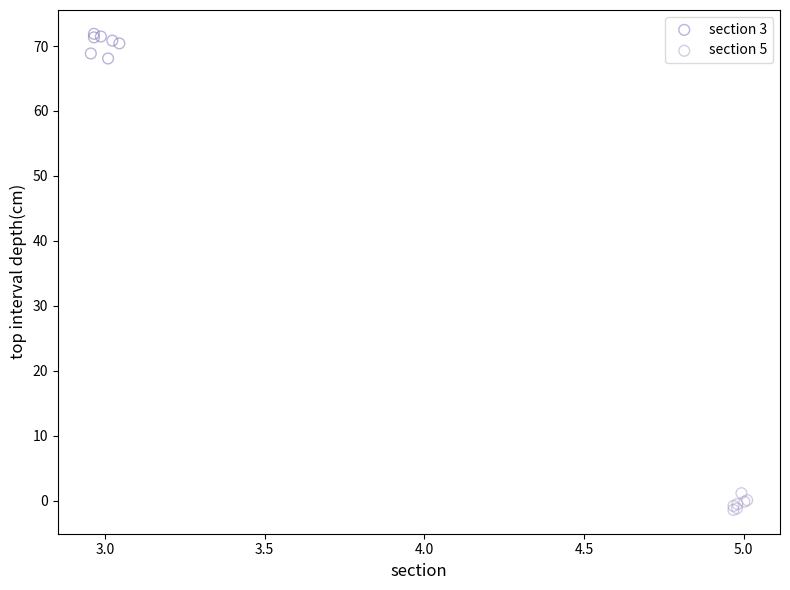

Which series has the largest Y range (max minus min)?

section 3